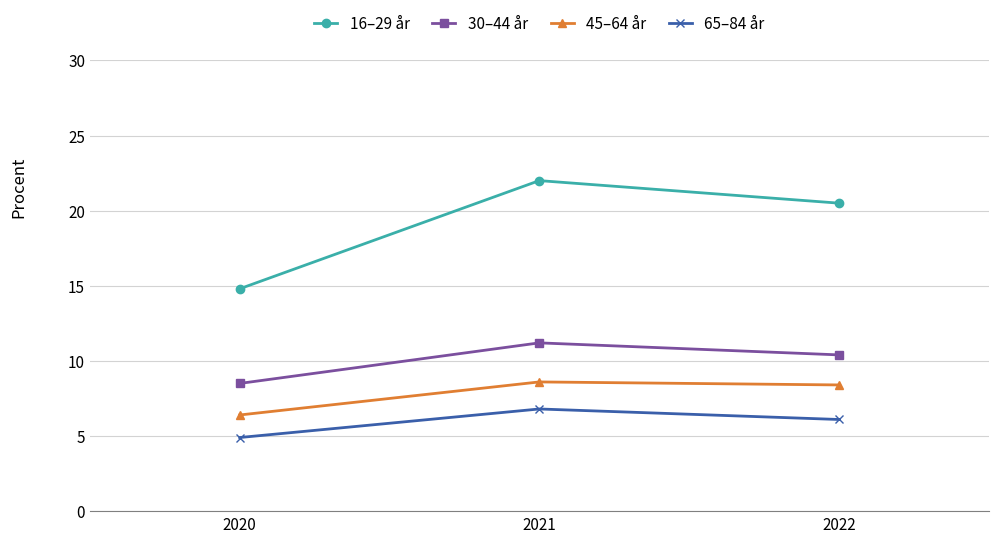

What are all the series names shown in the legend?

16–29 år, 30–44 år, 45–64 år, 65–84 år